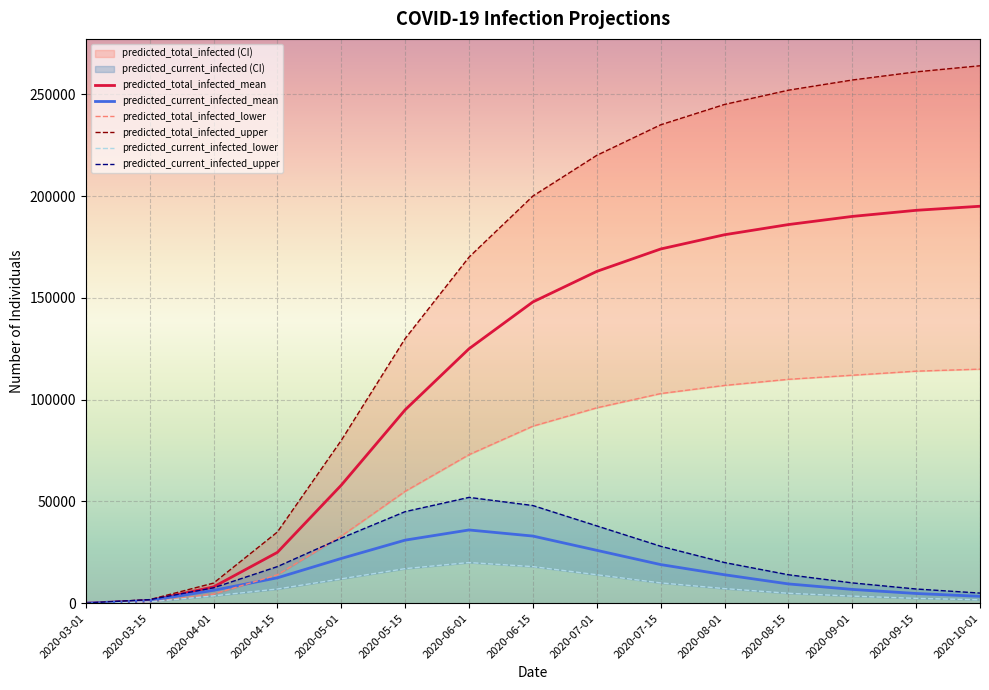

Which category has the highest value in the predicted_current_infected_mean series?

2020-06-01